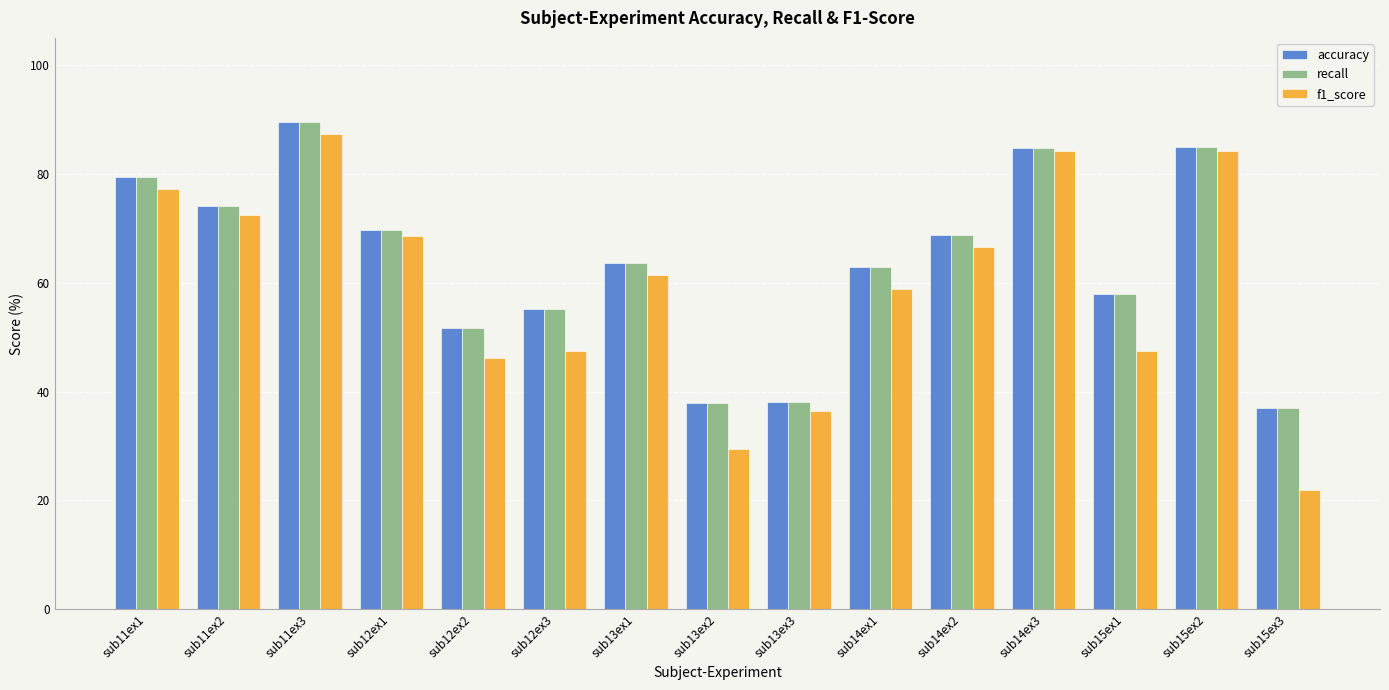

What is the minimum value for recall?

36.9